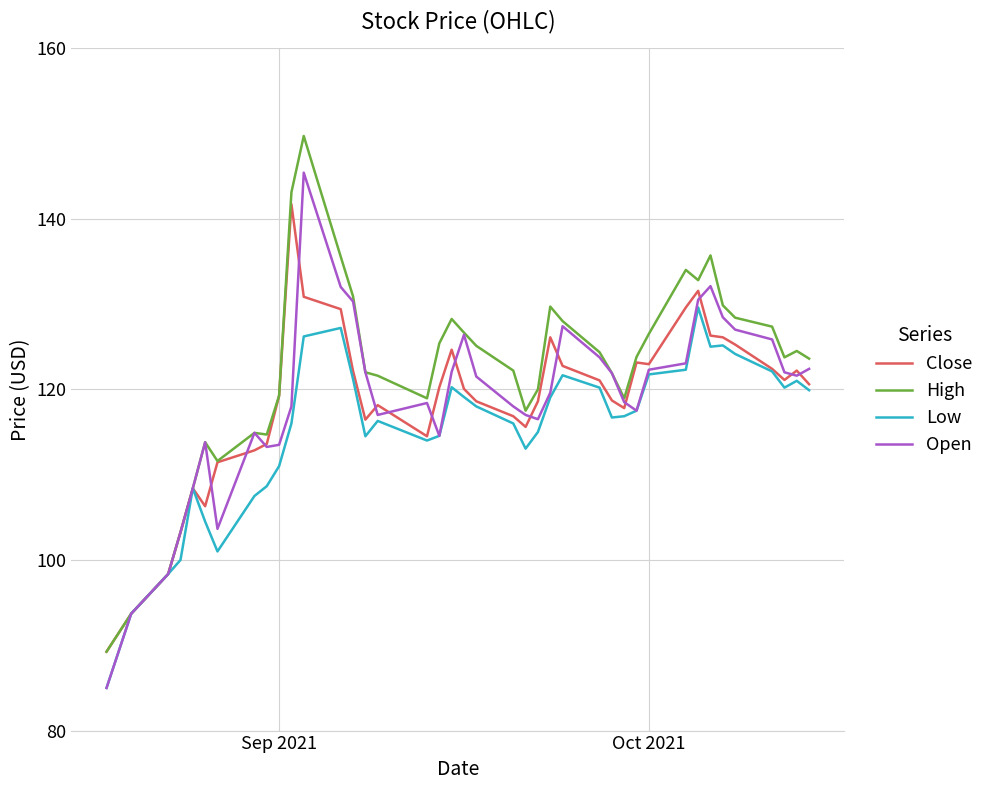

What is the highest value of the High series?

149.7